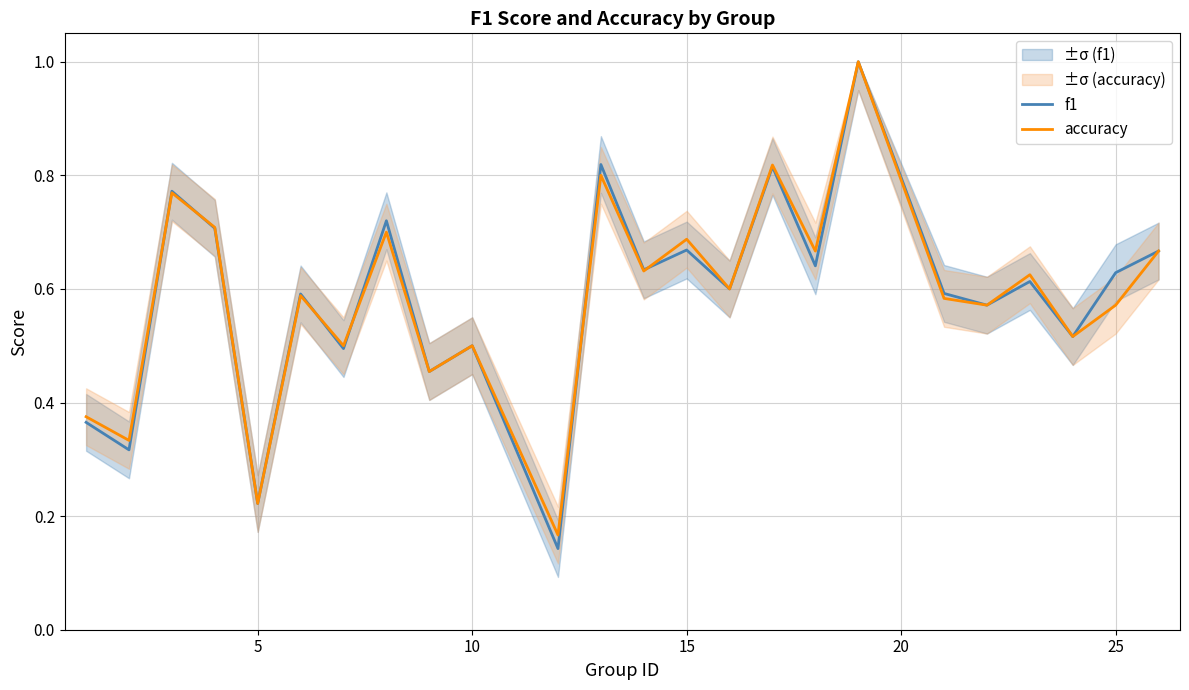

Which series has the largest range (max minus min)?

f1